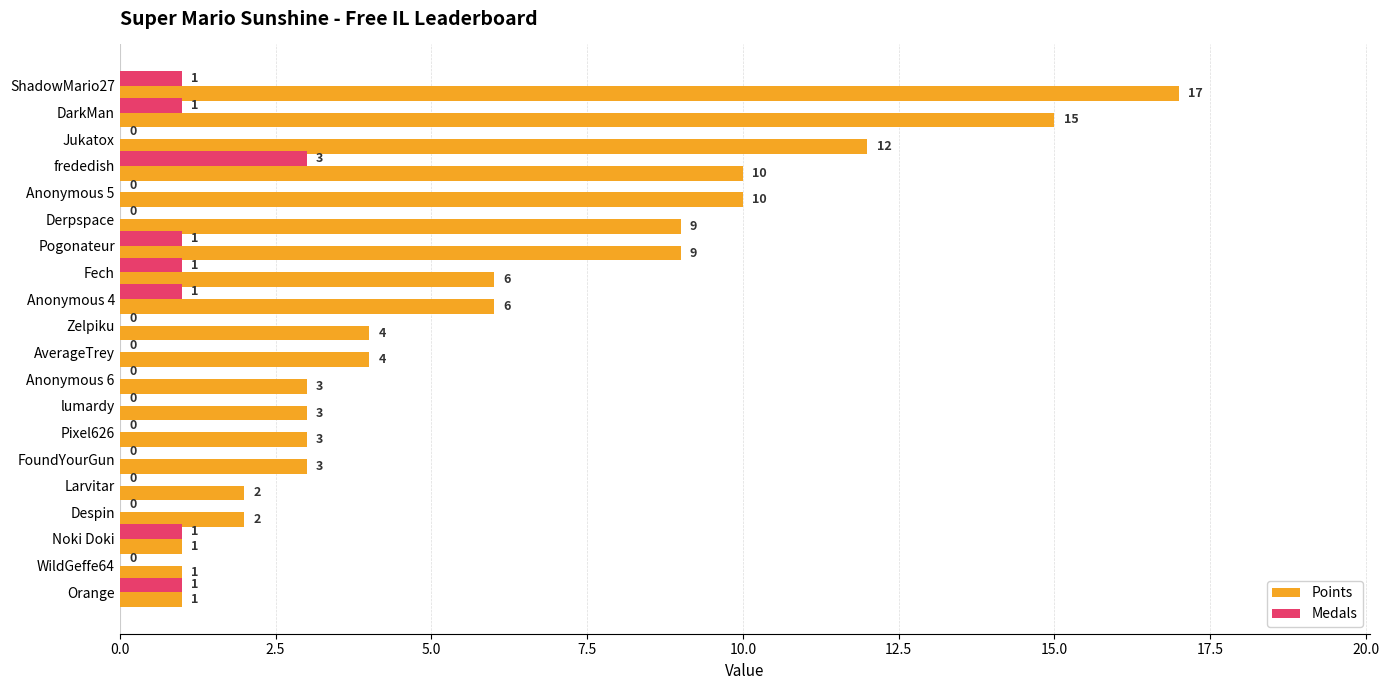

What are all the series names shown in the legend?

Points, Medals